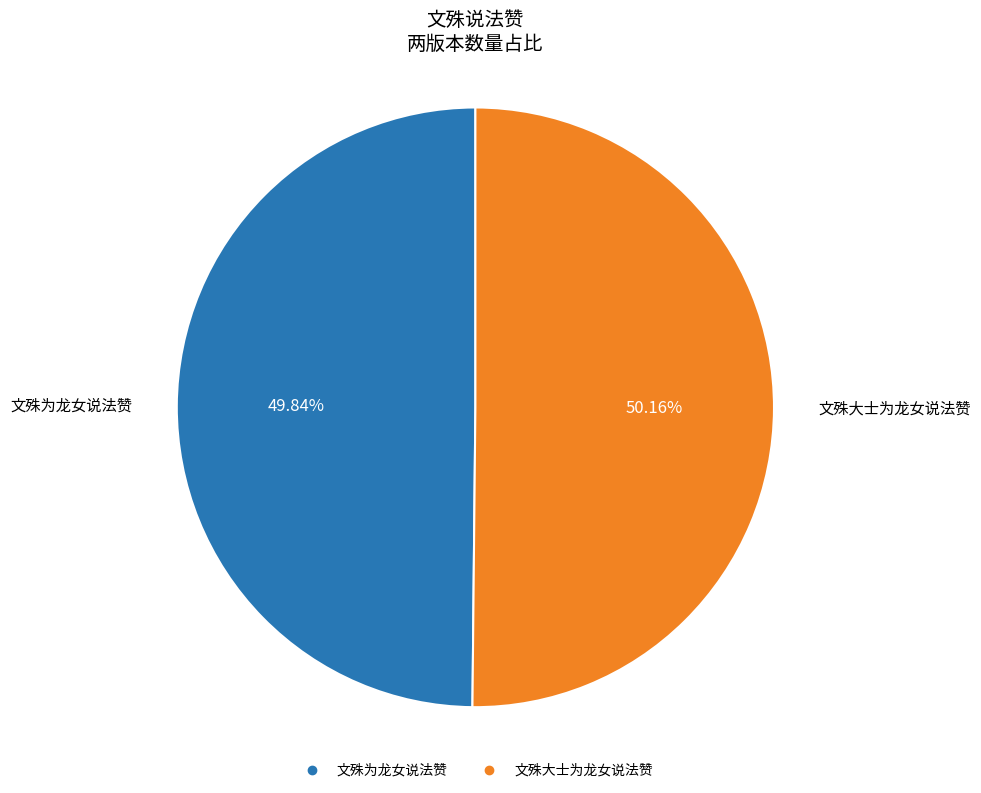

To the nearest percent, what percentage of the pie is 文殊为龙女说法赞?

50%